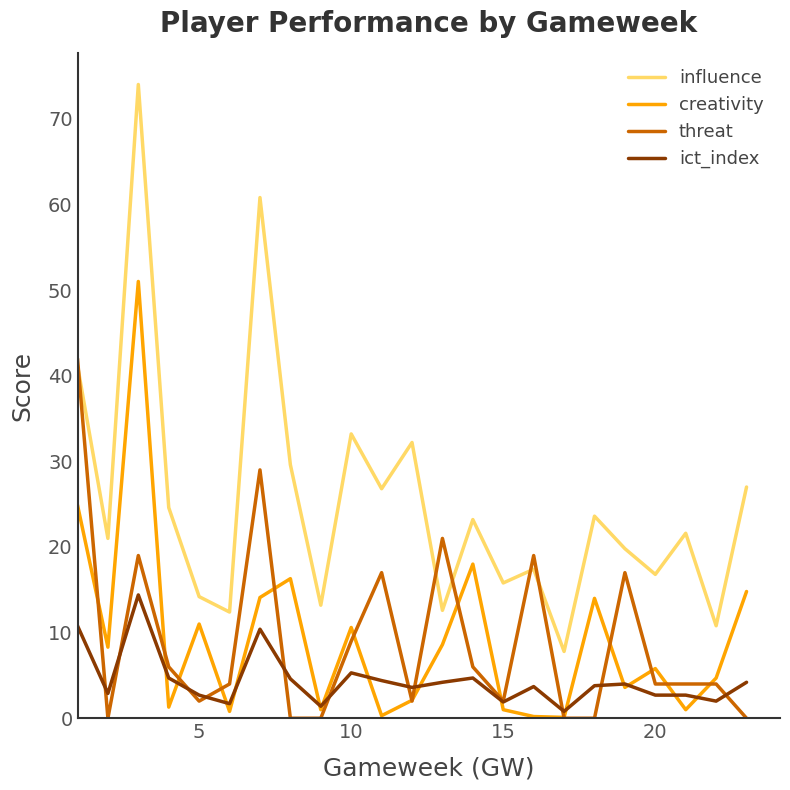

What is the greatest value displayed?

74.0